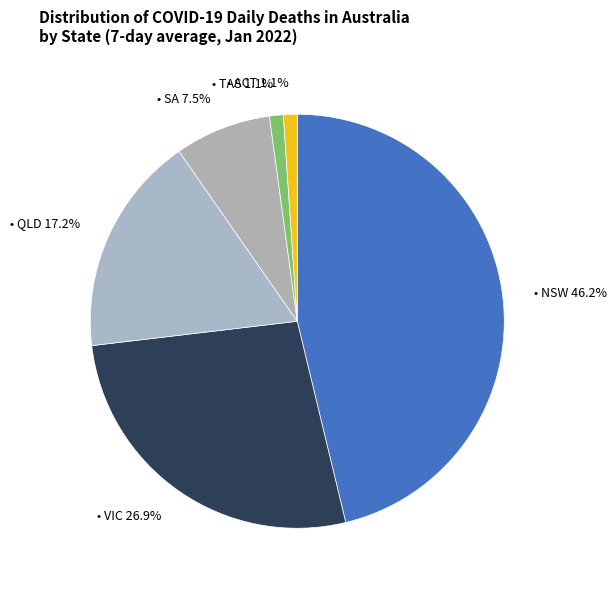

How many slices are in this pie chart?

6